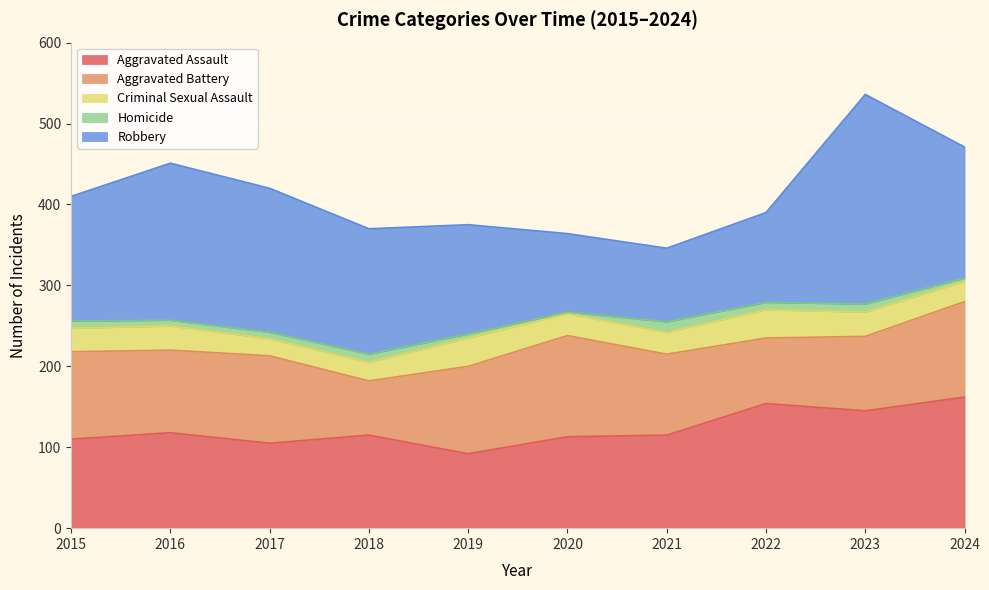

True or false: Criminal Sexual Assault and Aggravated Battery cross at least once.

False